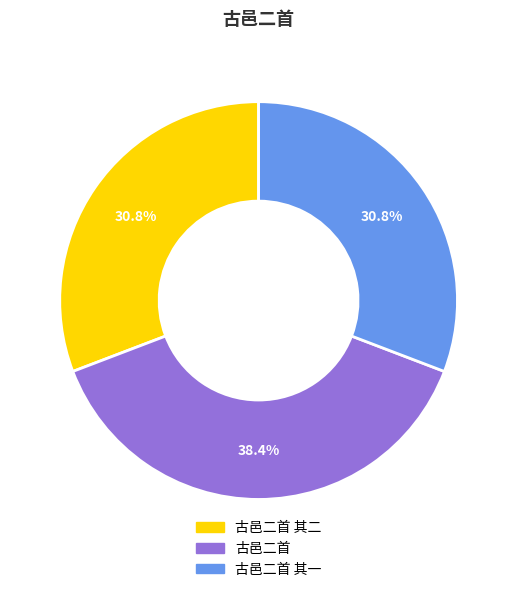

How many slices are in this pie chart?

3